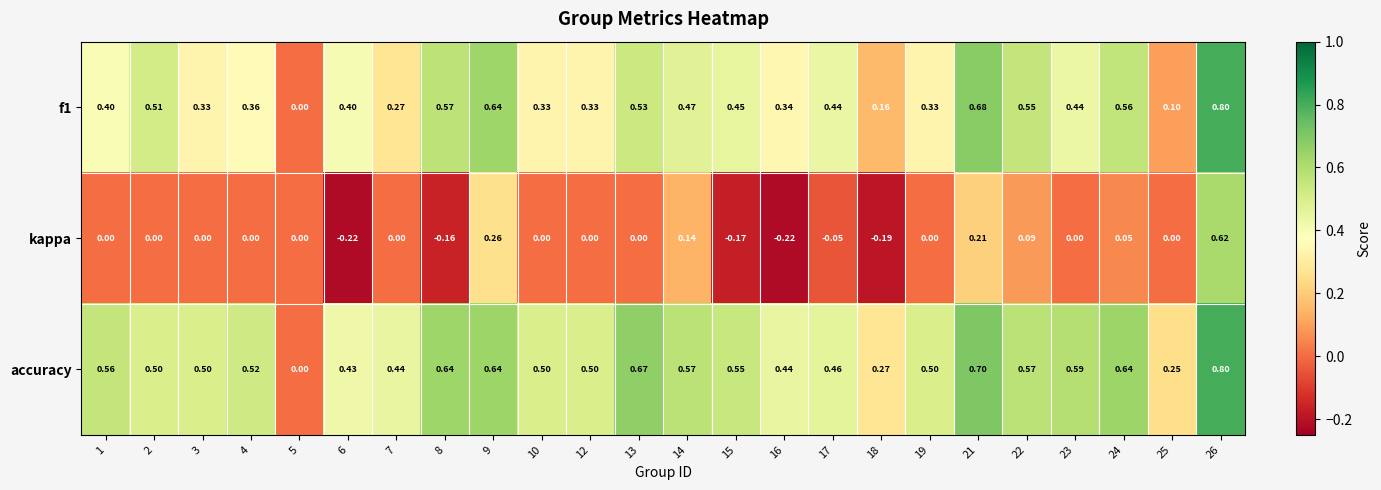

Which series has the widest spread of values?

kappa